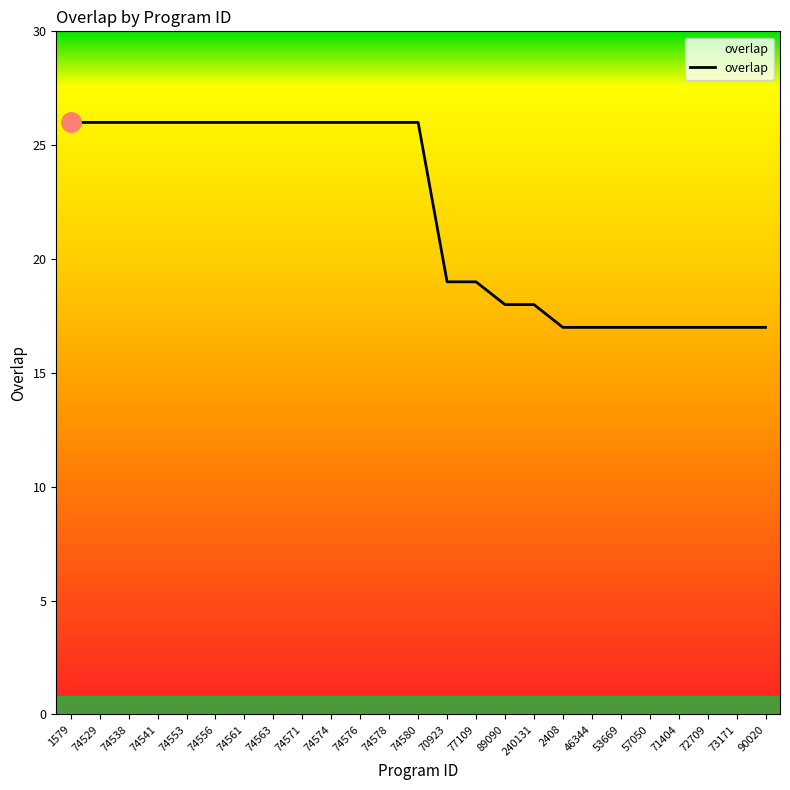

Reading right to left, transcribe all the data shown in this chart.

17	17	17	17	17	17	17	17	18	18	19	19	26	26	26	26	26	26	26	26	26	26	26	26	26